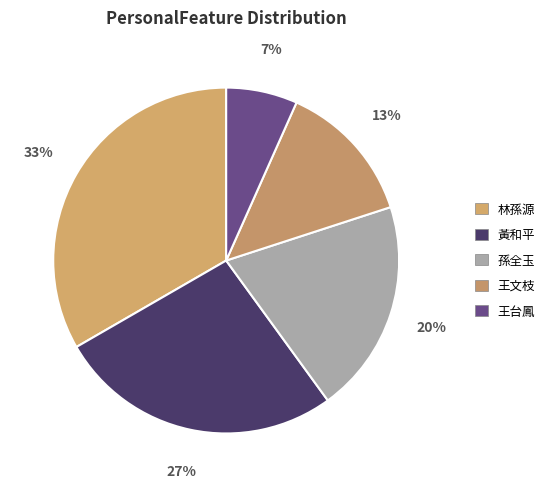

The 林孫源 slice represents 33% of the pie. True or false?

True